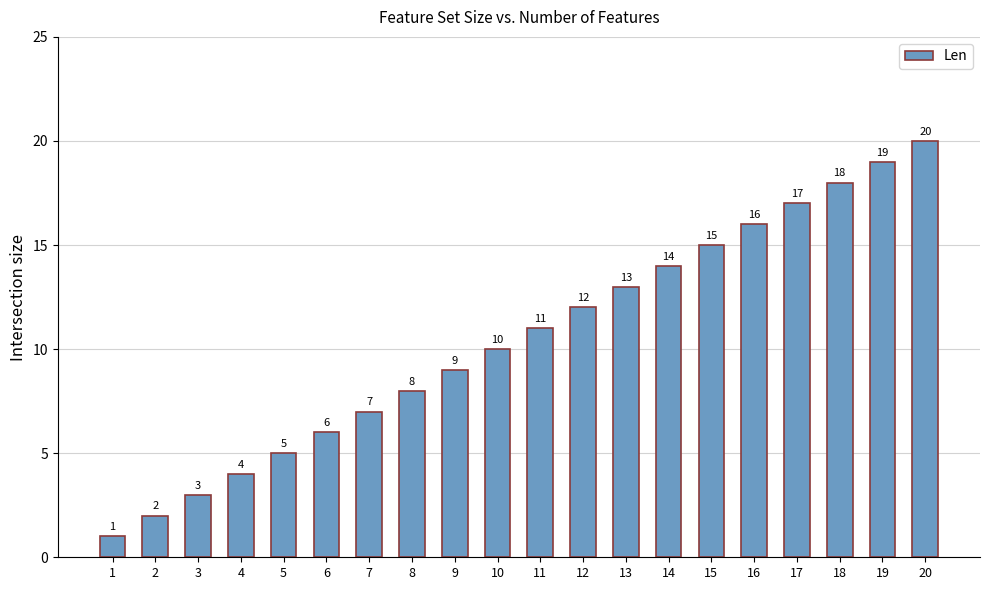

Reading right to left, extract all data points from this chart.

20=20	19=19	18=18	17=17	16=16	15=15	14=14	13=13	12=12	11=11	10=10	9=9	8=8	7=7	6=6	5=5	4=4	3=3	2=2	1=1